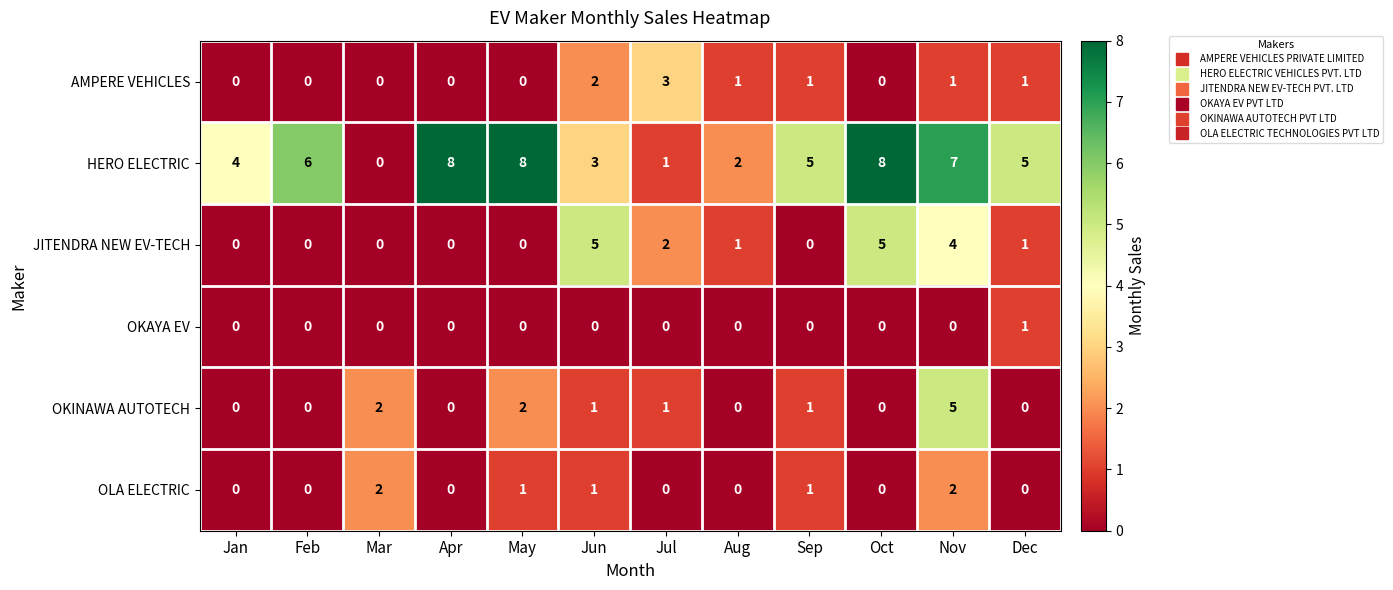

At Nov, list the series in order from largest to smallest.

HERO ELECTRIC, OKINAWA AUTOTECH, JITENDRA NEW EV-TECH, OLA ELECTRIC, AMPERE VEHICLES, OKAYA EV